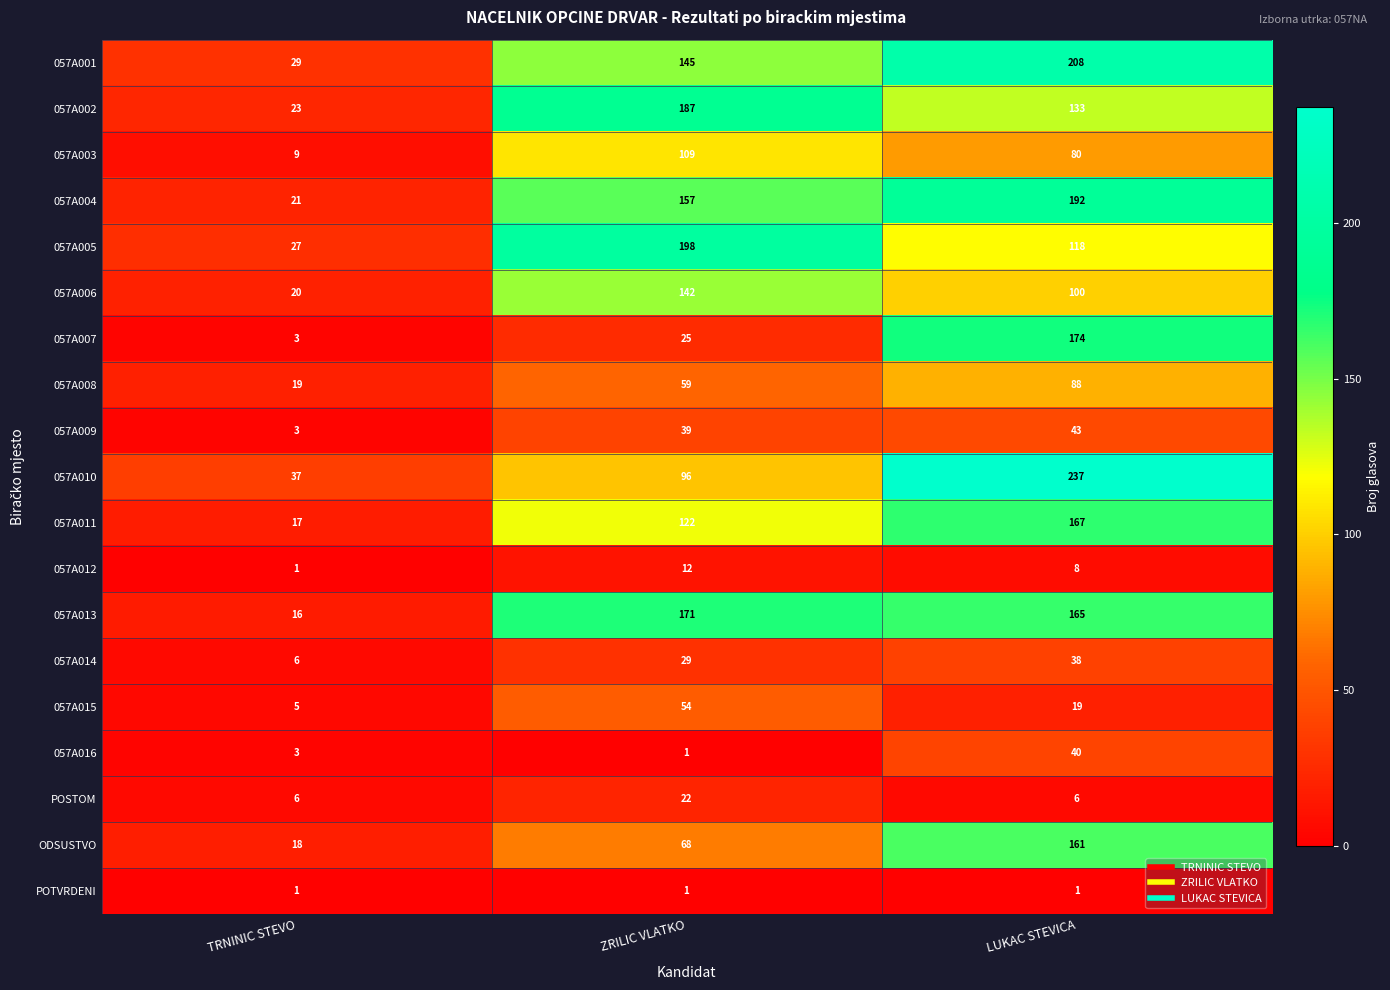

Which series changed the most between ZRILIC VLATKO and LUKAC STEVICA?

057A007